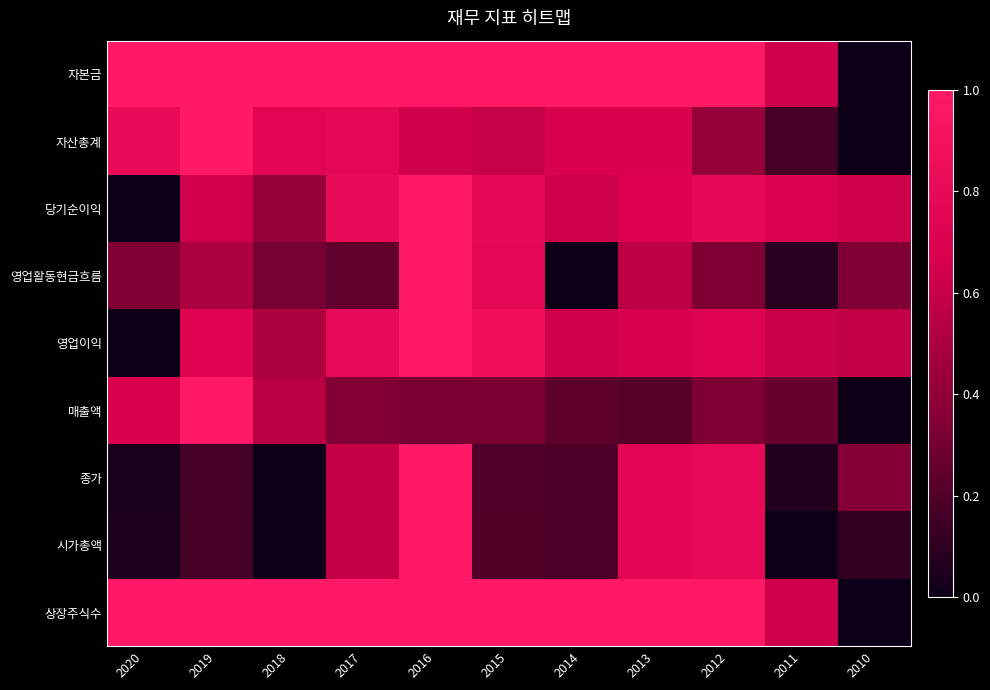

Count the number of data series in this chart.

9